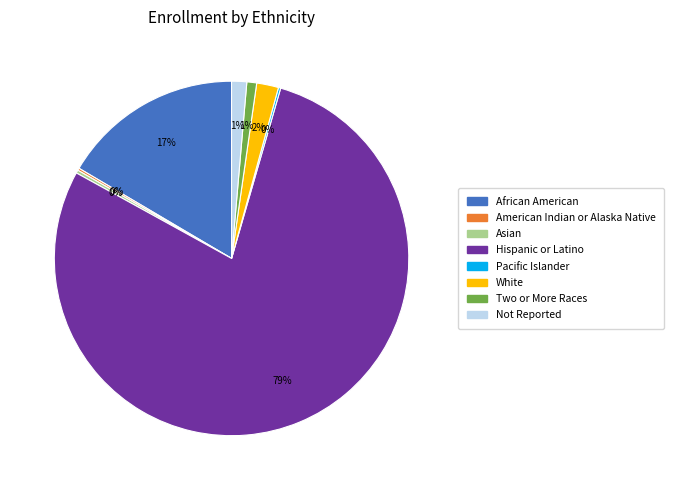

To the nearest percent, what is the average slice percentage?

12%